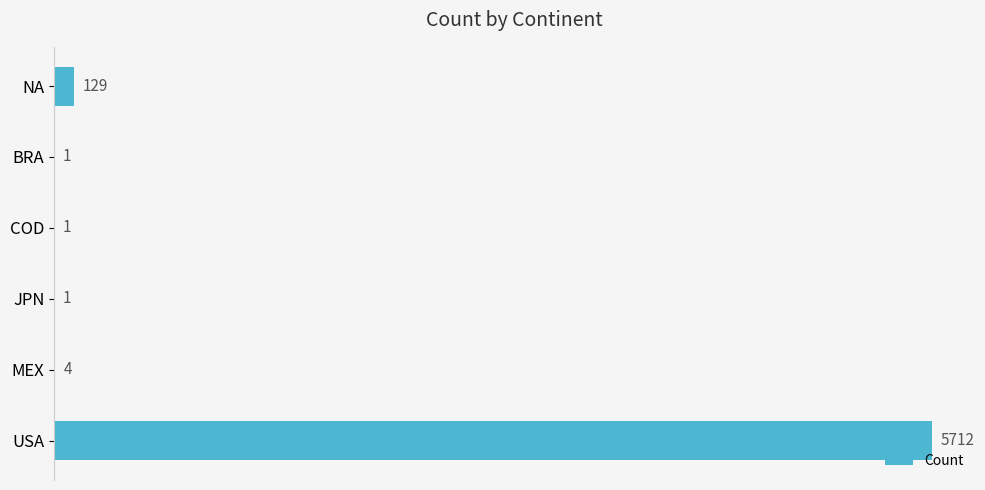

What is the greatest value displayed?

5712